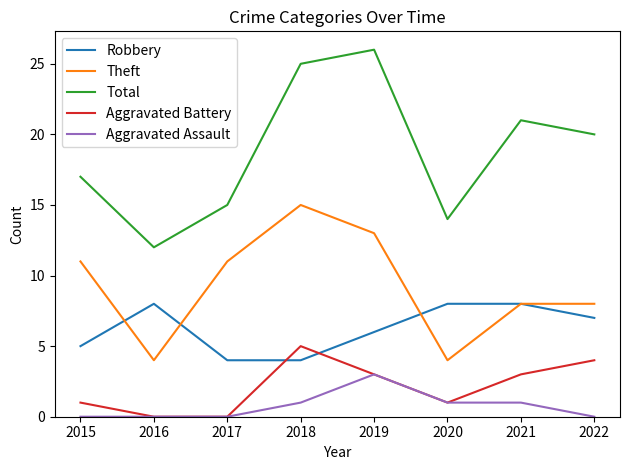

What is the total value across all series at 2022?

39